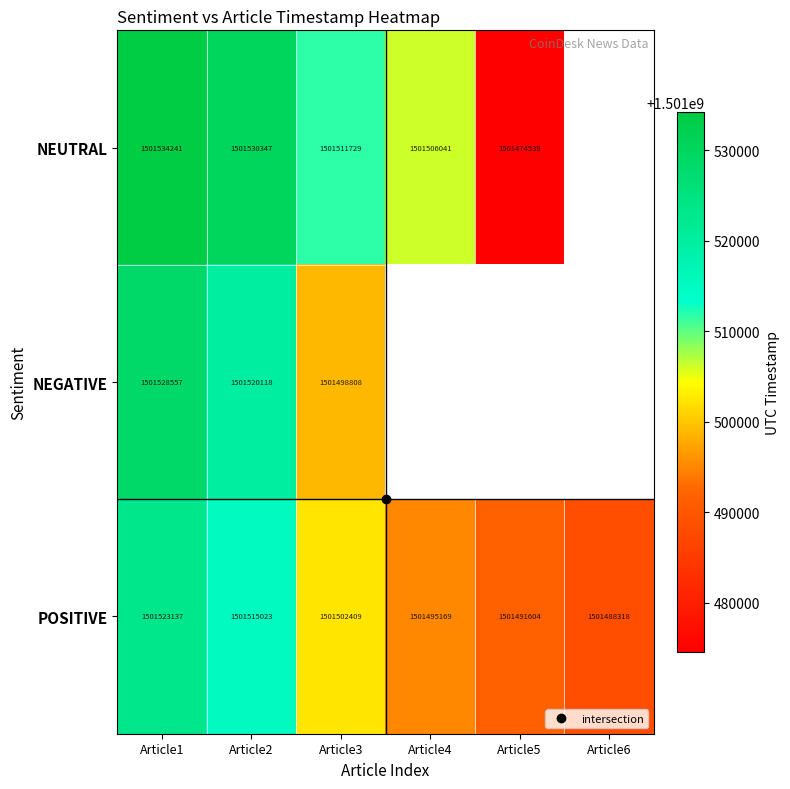

What value does the NEUTRAL series have at Article1?

1501534241.0